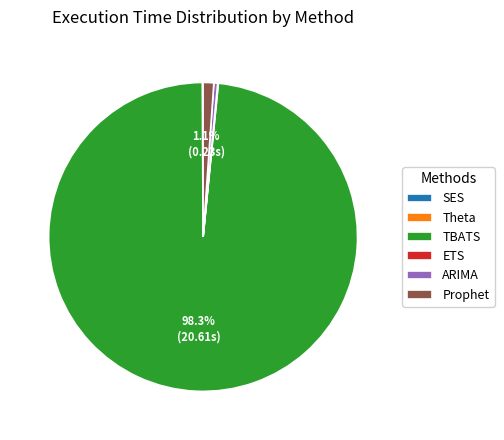

What is the largest slice in the pie chart?

TBATS